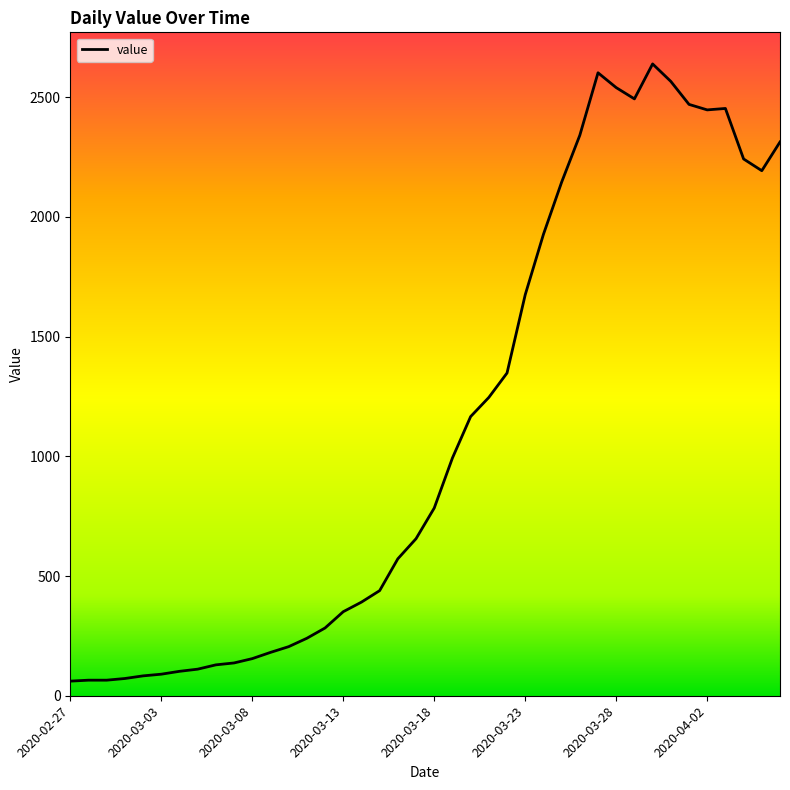

What is the smallest value displayed?

61